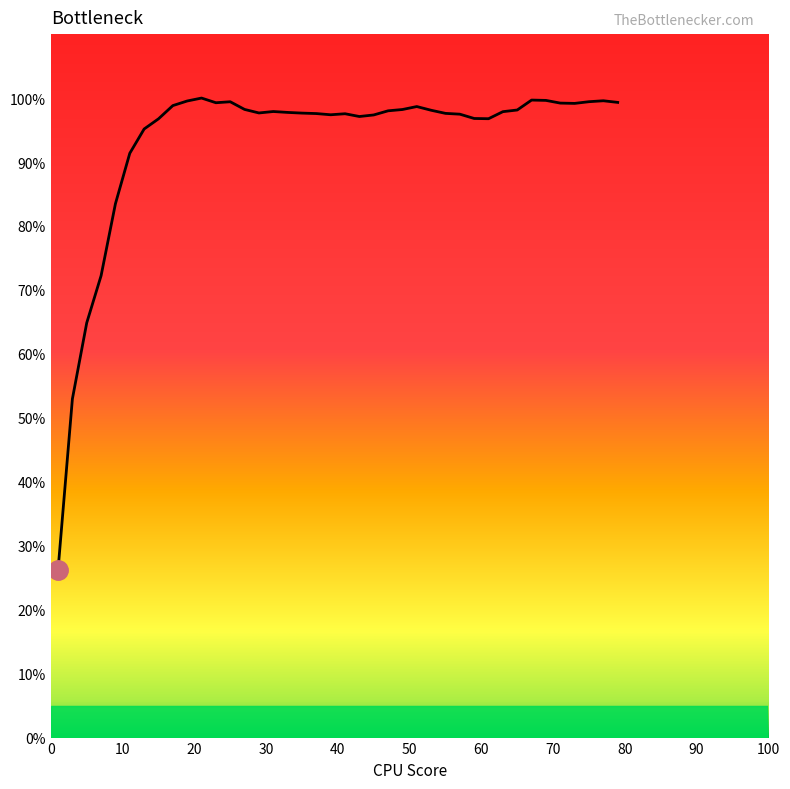

What is the maximum value shown in the chart?

100.0